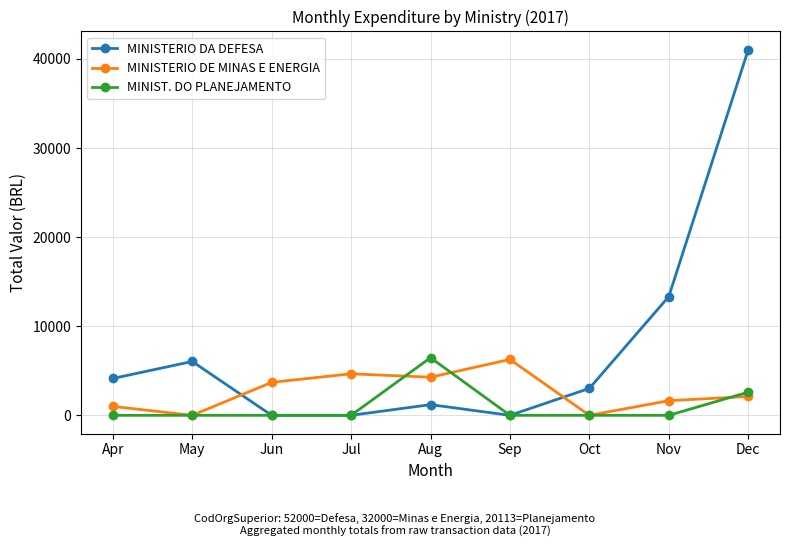

Rank the series by their average value, from lowest to highest.

MINIST. DO PLANEJAMENTO, MINISTERIO DE MINAS E ENERGIA, MINISTERIO DA DEFESA